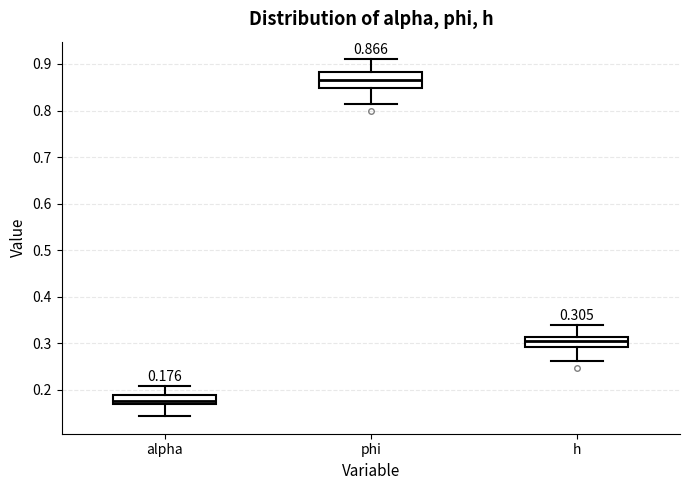

Which box is the tallest, from its lower edge to its upper edge?

phi